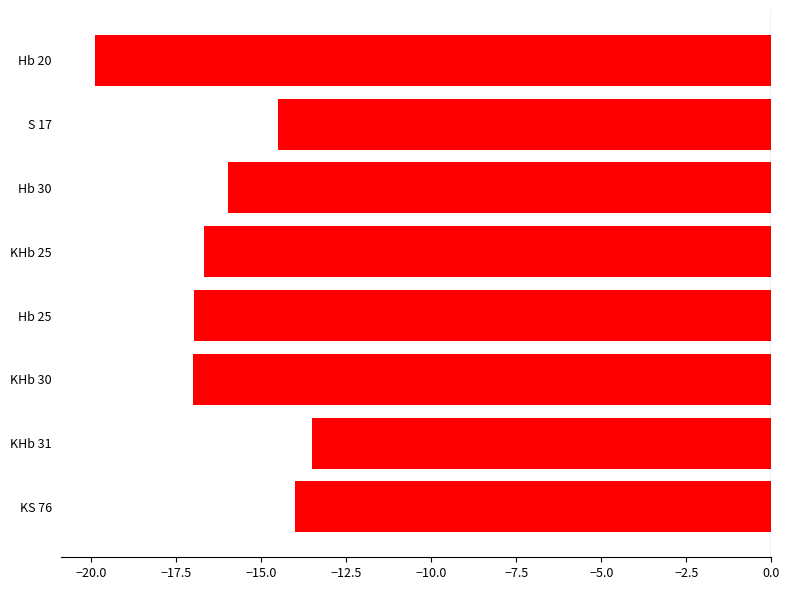

What is the maximum value shown in the chart?

-13.5